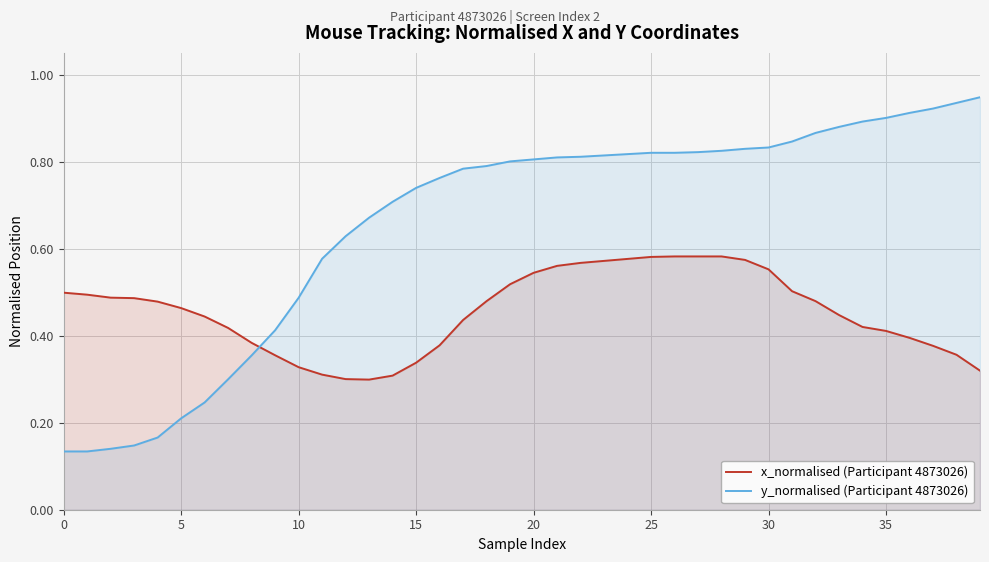

Which series has the largest total across all categories?

y_normalised (Participant 4873026)